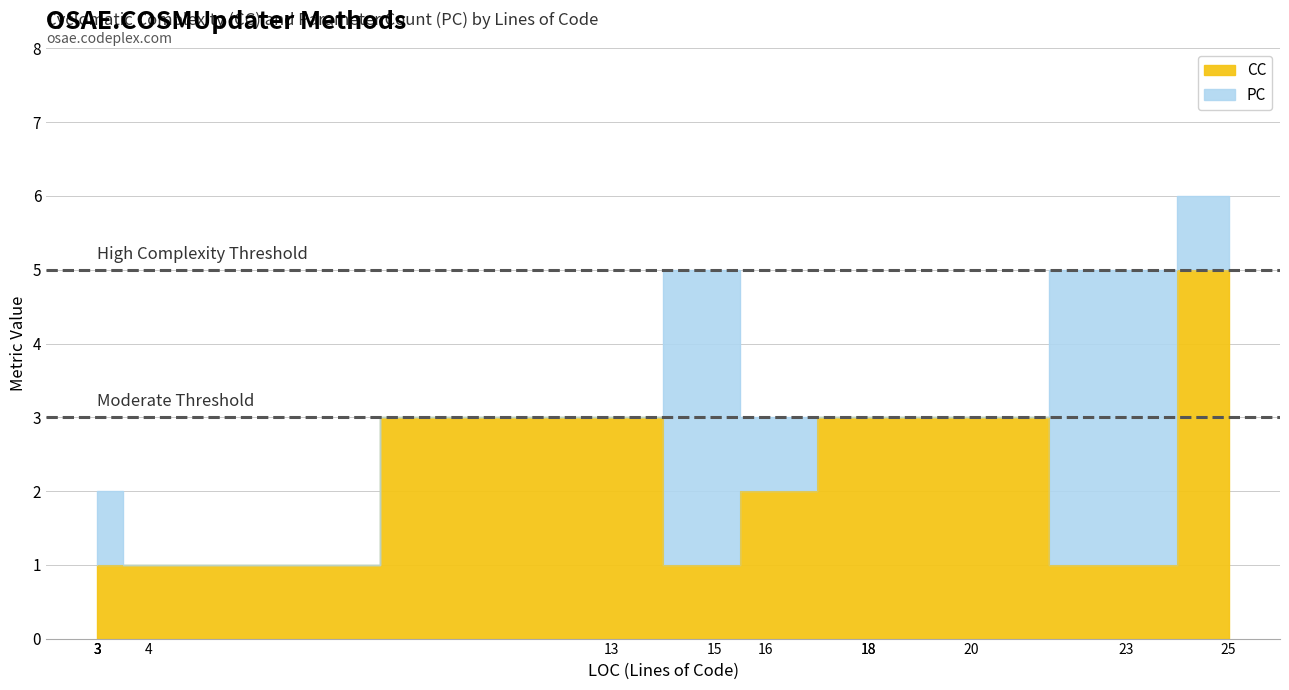

Does the chart display data point markers on the line(s)?

No